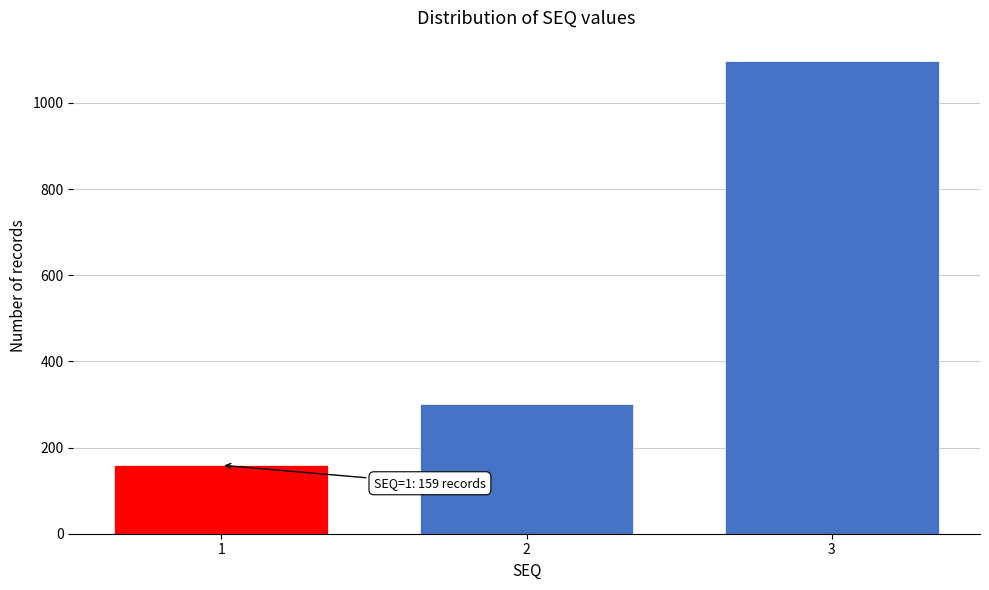

Reading left to right, transcribe all the data shown in this chart.

1=159	2=301	3=1096